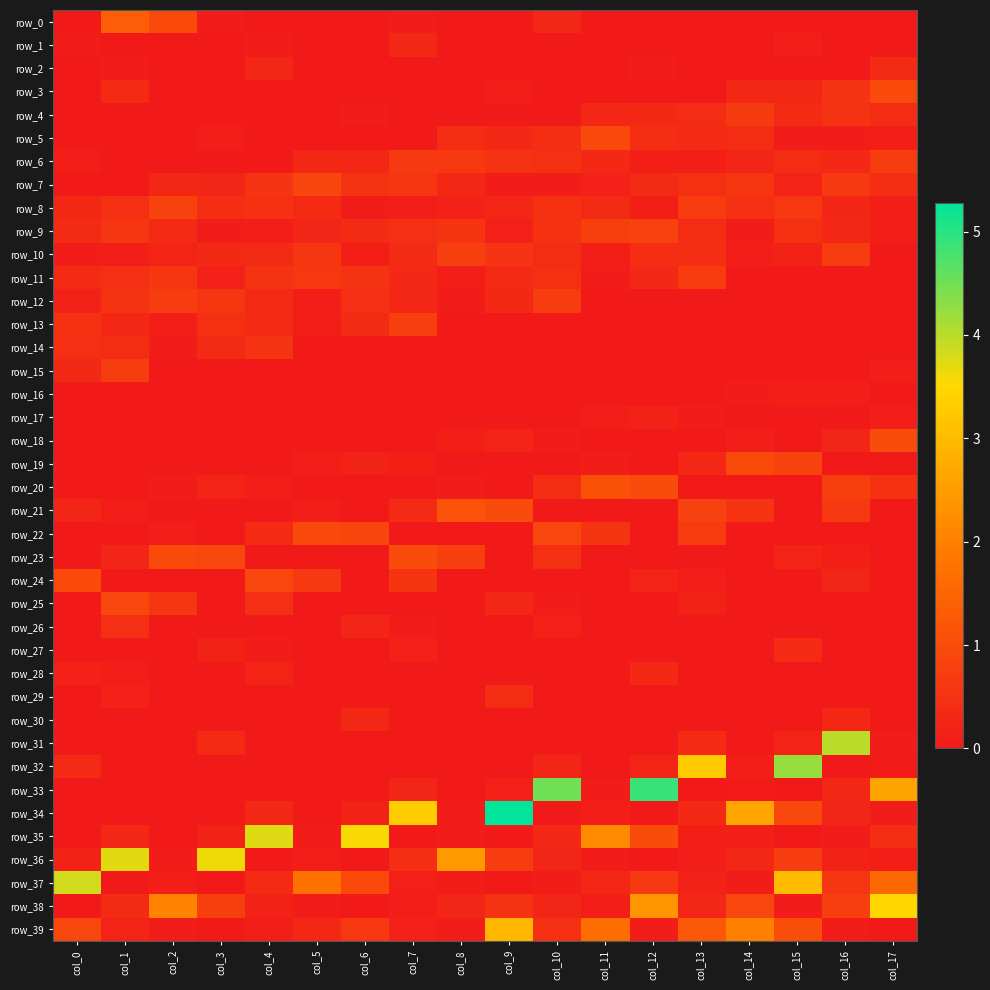

Count the number of data series in this chart.

40